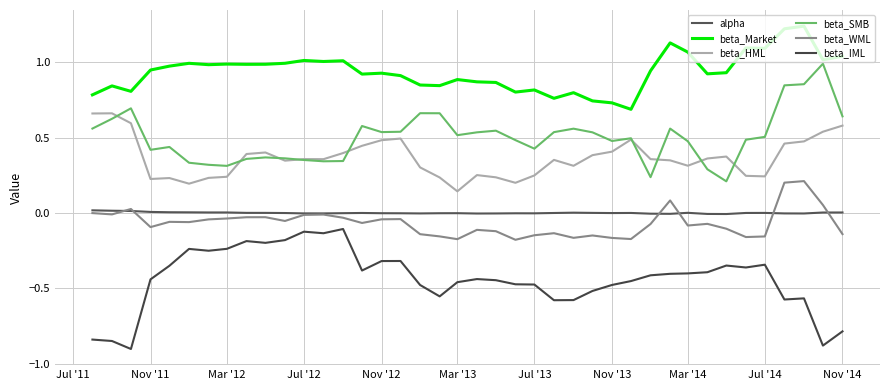

List the series in order of their peak value, highest first.

beta_Market, beta_SMB, beta_HML, beta_WML, alpha, beta_IML